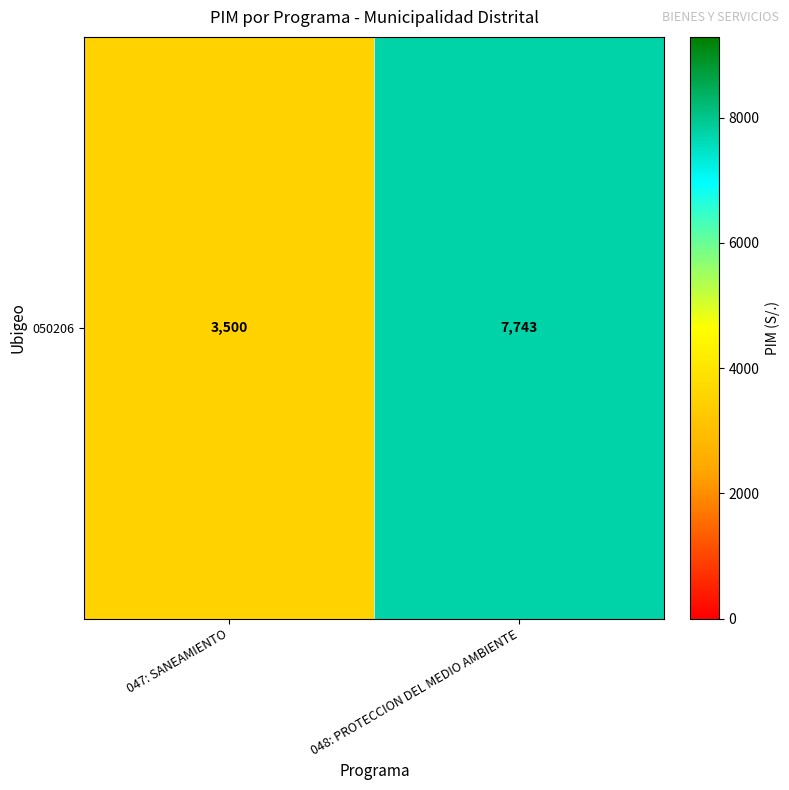

Reading left to right, extract all data points from this chart.

047: SANEAMIENTO=3500	048: PROTECCION DEL MEDIO AMBIENTE=7743